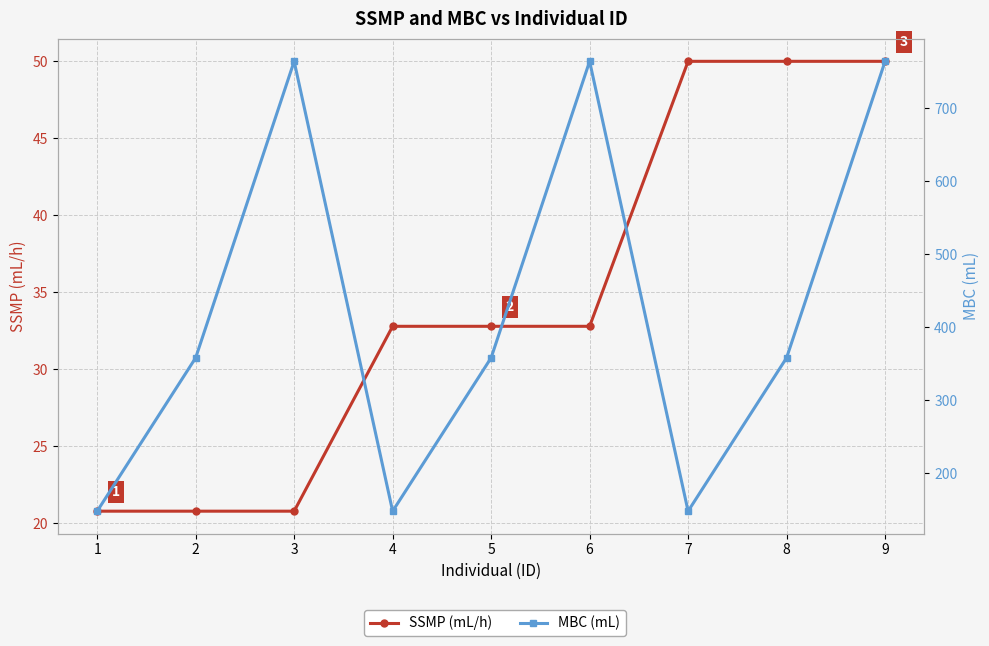

True or false: MBC (mL) has a value of 148.0 at 4.

True